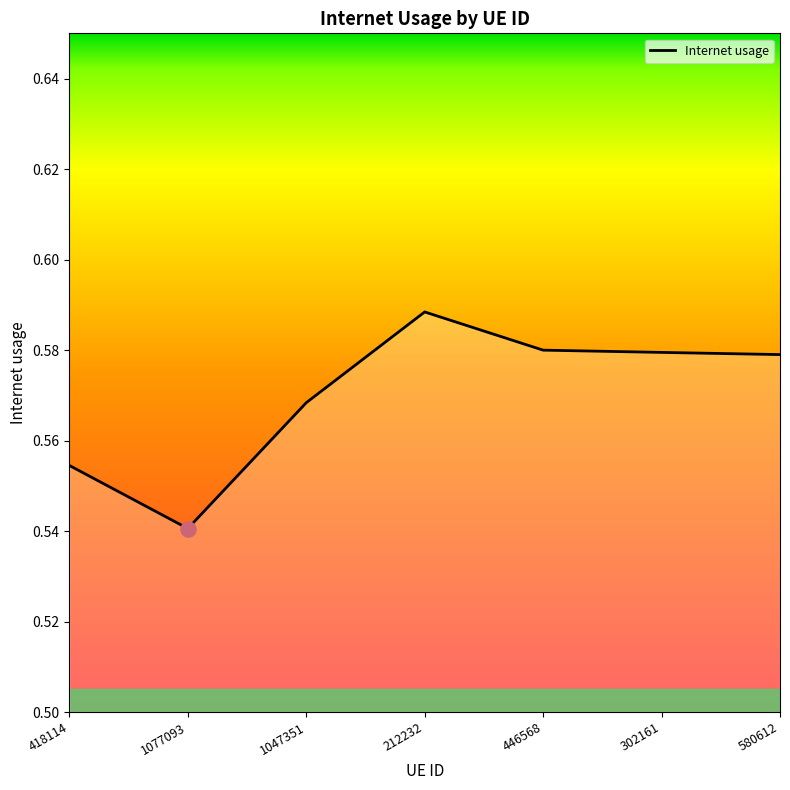

Between 212232 and 302161, which is larger?

212232